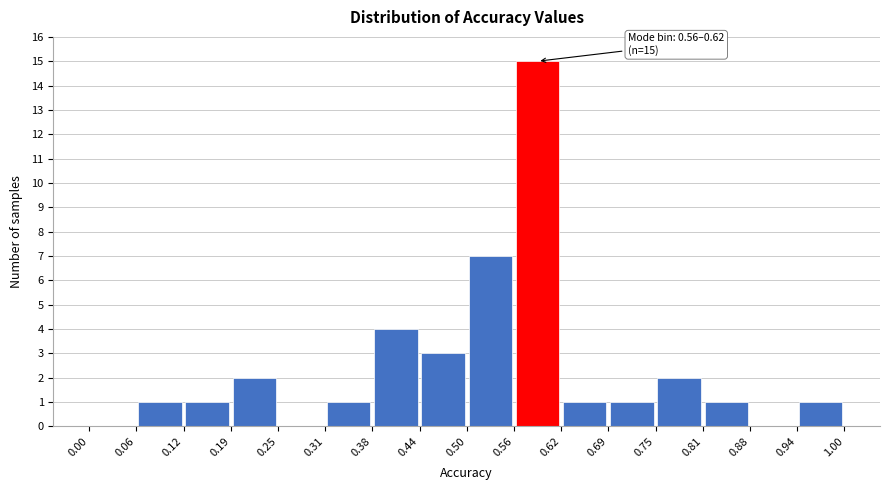

Which range on the x-axis has the tallest bar?

0.56 to 0.62